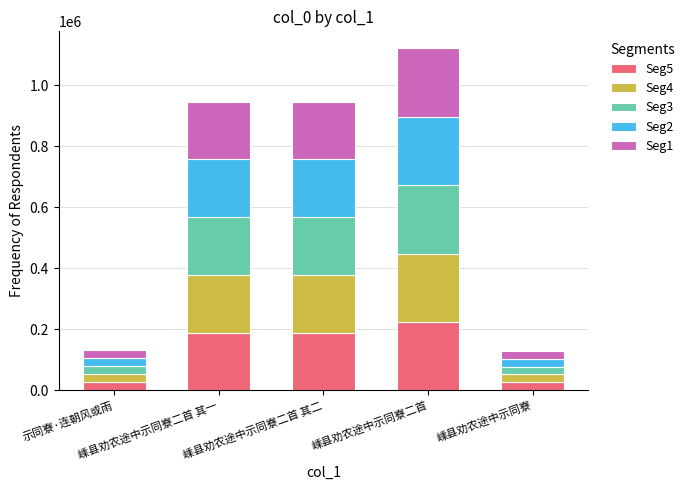

What are all the series names shown in the legend?

Seg5, Seg4, Seg3, Seg2, Seg1